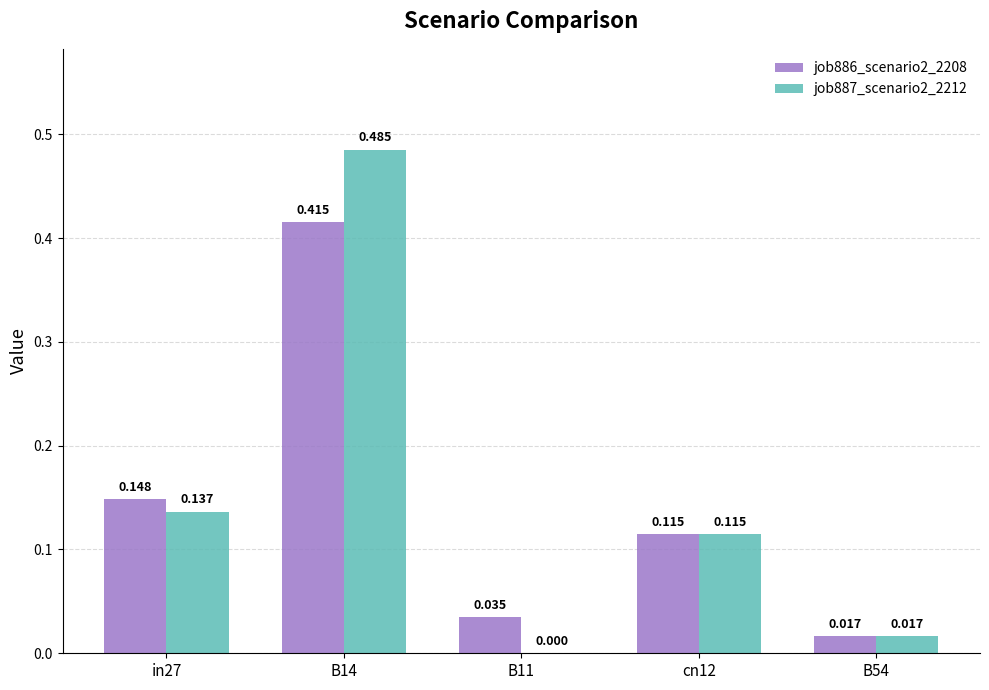

Is the value of job886_scenario2_2208 at in27 greater than the value of job887_scenario2_2212 at B11?

Yes